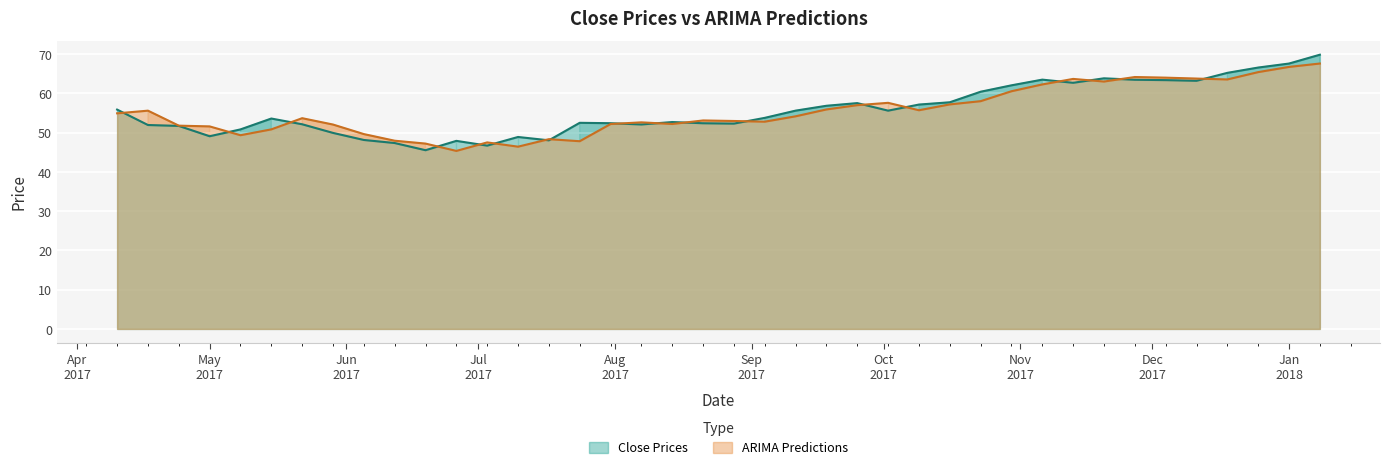

Between 2017-05-15 and 2017-06-19, which series saw the biggest shift?

Close Prices